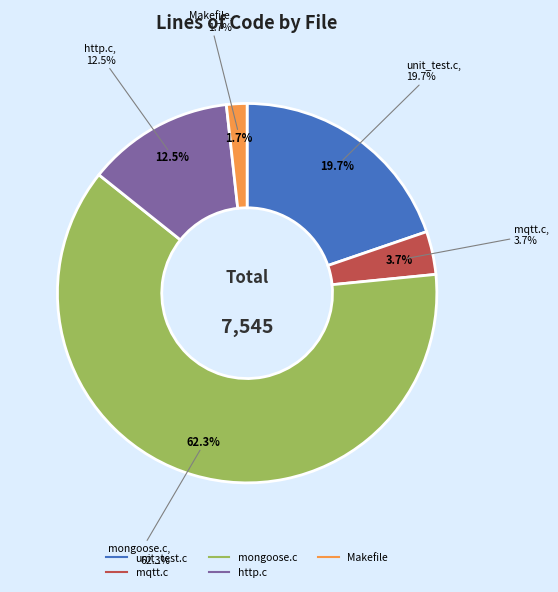

What is the change in value from unit_test.c to http.c?

-545